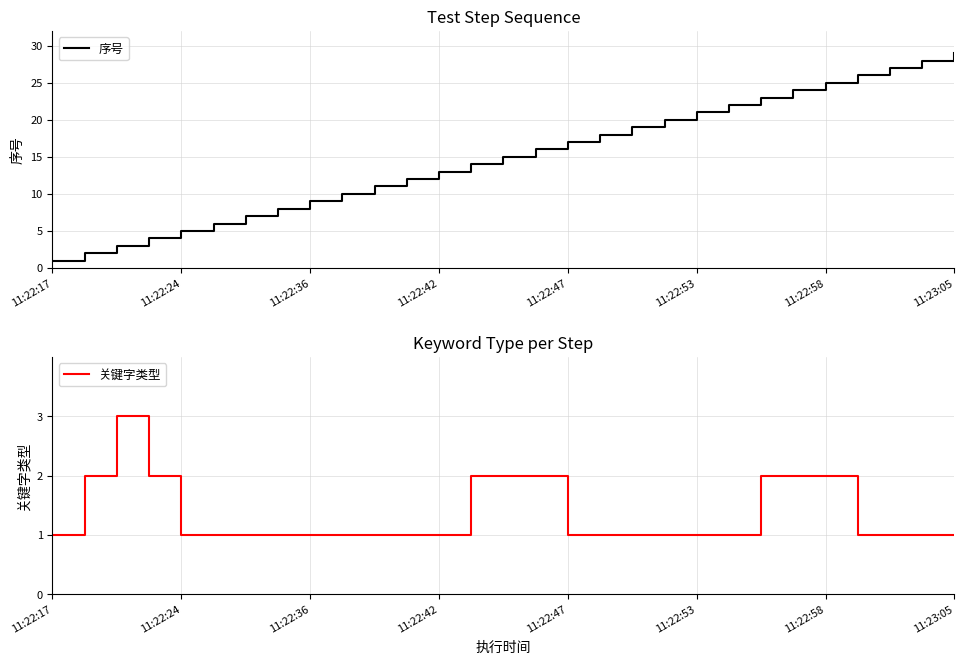

The value of 序号 at 11 is 12. True or false?

True